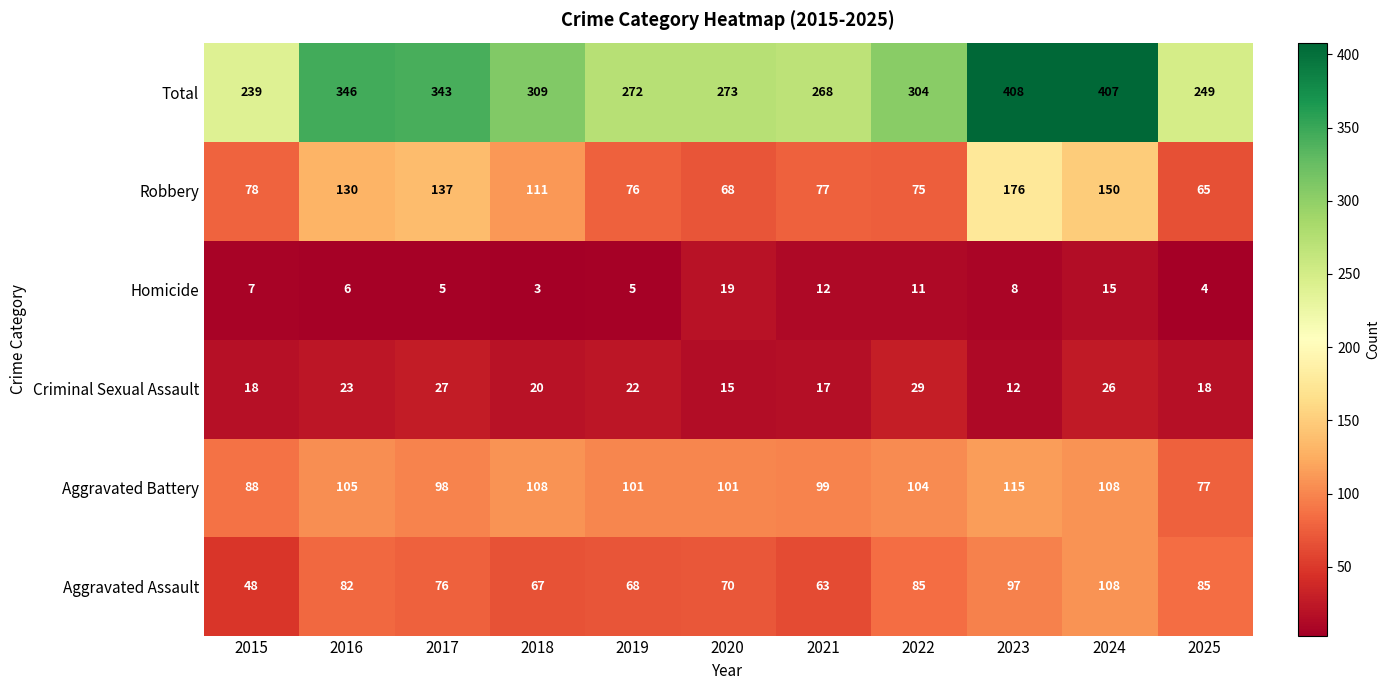

At which category is the sum across all series the highest?

2023